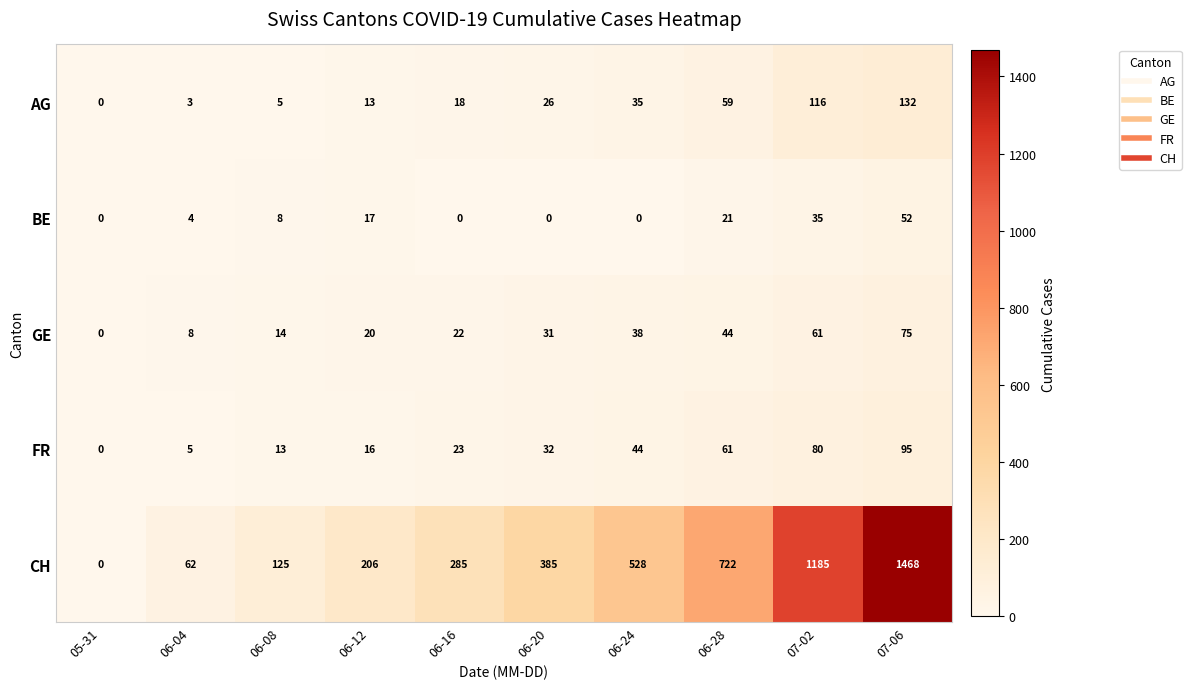

True or false: CH has a value of 976 at 07-06.

False